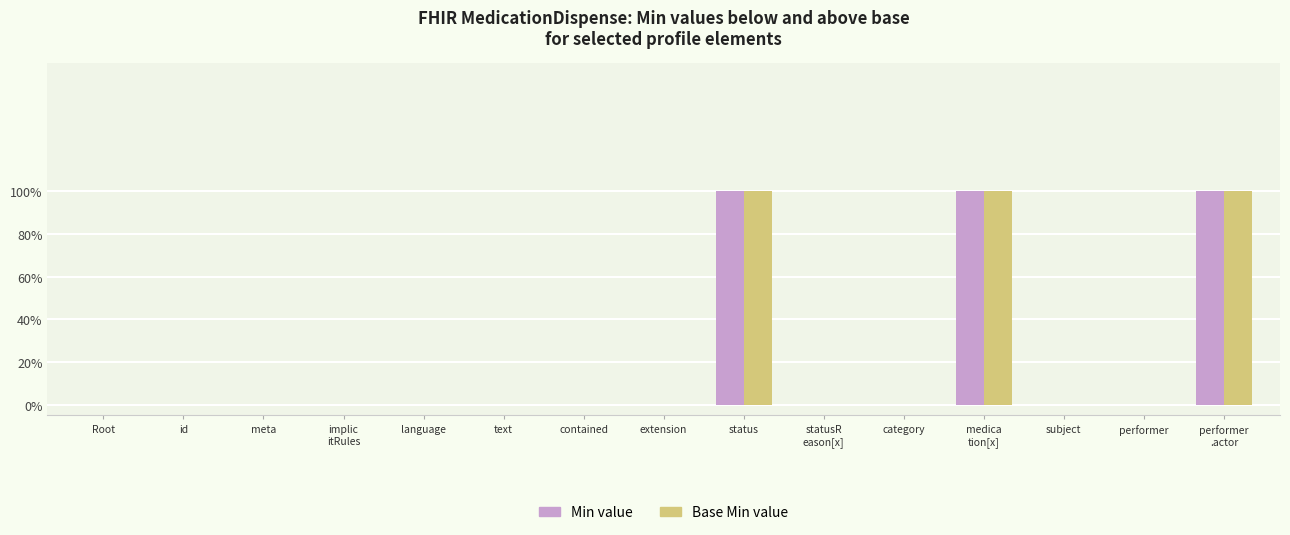

Does the chart contain stacked bars?

No